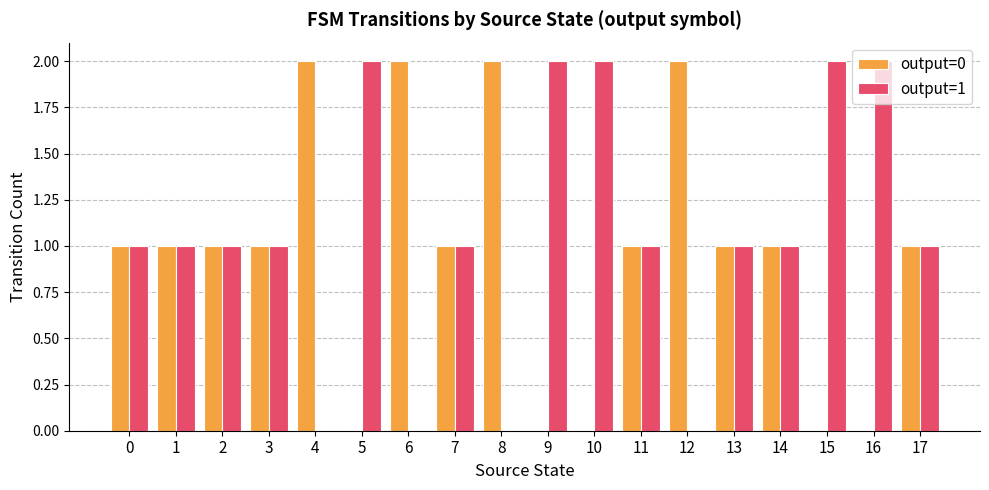

Which series has the largest total across all categories?

output=1